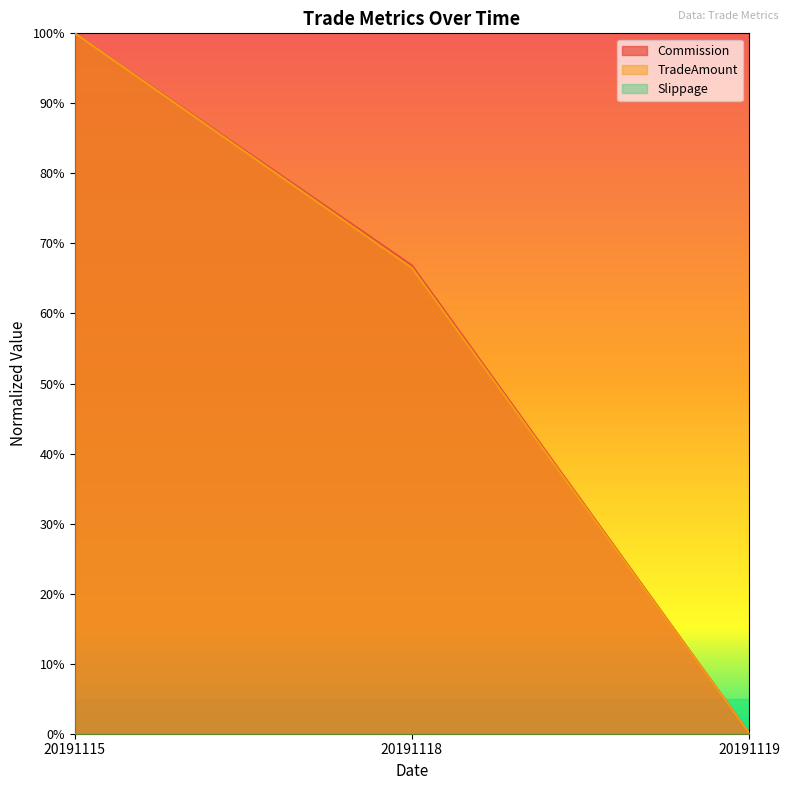

At which category is the sum across all series the highest?

20191115